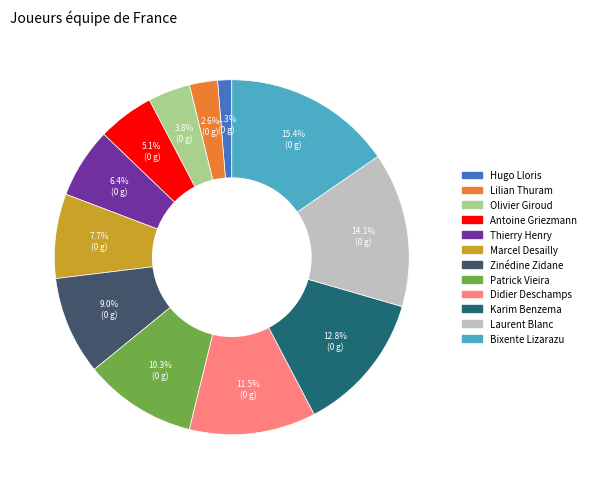

The Hugo slice represents 11% of the pie. True or false?

False